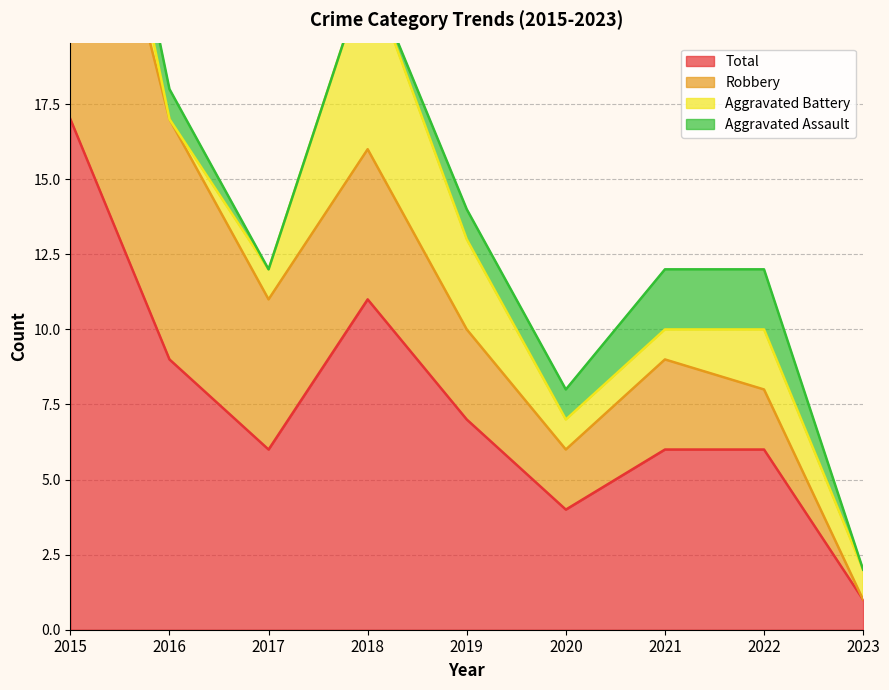

Rank the series at 2018 from highest to lowest value.

Total, Aggravated Battery, Robbery, Aggravated Assault